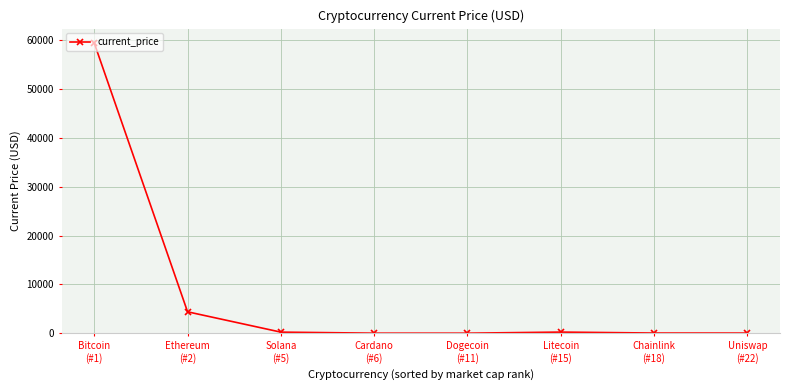

What position from the left is Litecoin
(#15)?

6